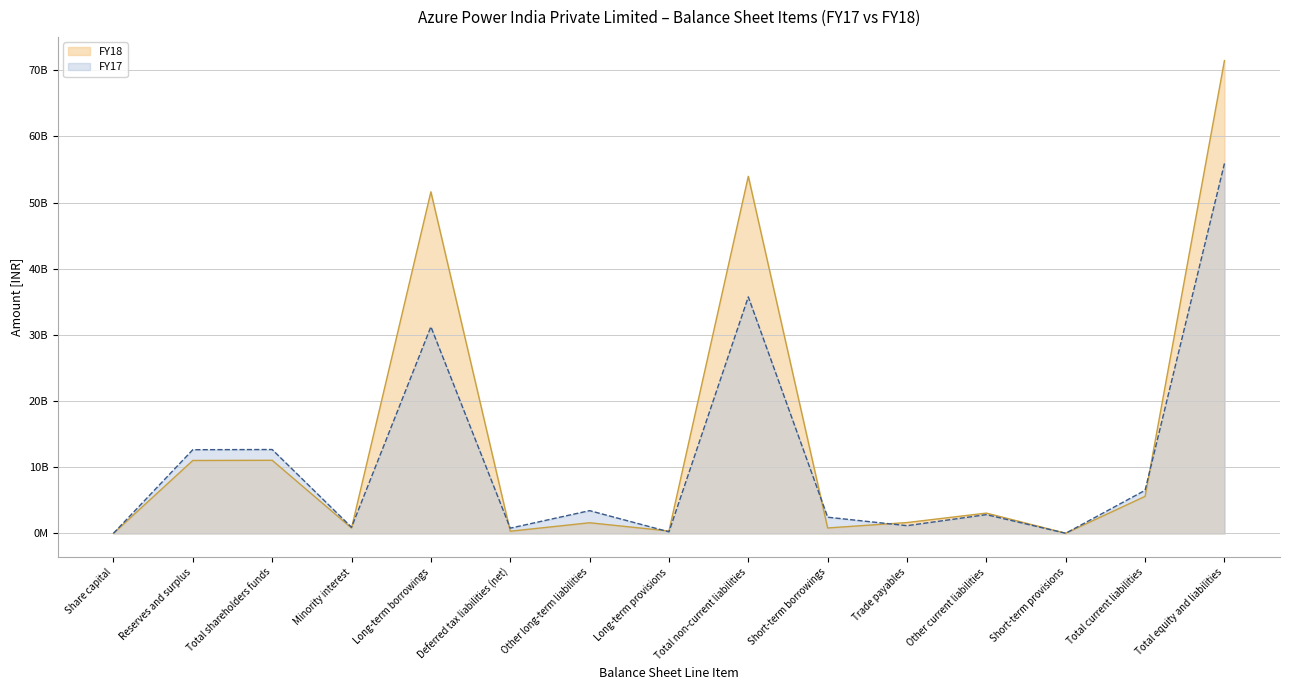

Reading right to left, list all the values displayed in this chart.

FY18: Total equity and liabilities=71454600000	Total current liabilities=5610600000	Short-term provisions=38700000	Other current liabilities=3081600000	Trade payables=1655300000	Short-term borrowings=835000000	Total non-current liabilities=53961500000	Long-term provisions=374900000	Other long-term liabilities=1621800000	Deferred tax liabilities (net)=343600000	Long-term borrowings=51621200000	Minority interest=820900000	Total shareholders funds=11061600000	Reserves and surplus=11033523000	Share capital=28077000
FY17: Total equity and liabilities=55904100000	Total current liabilities=6527800000	Short-term provisions=36800000	Other current liabilities=2848600000	Trade payables=1182200000	Short-term borrowings=2460200000	Total non-current liabilities=35746300000	Long-term provisions=251500000	Other long-term liabilities=3453700000	Deferred tax liabilities (net)=806700000	Long-term borrowings=31234400000	Minority interest=942700000	Total shareholders funds=12687300000	Reserves and surplus=12659223000	Share capital=28077000